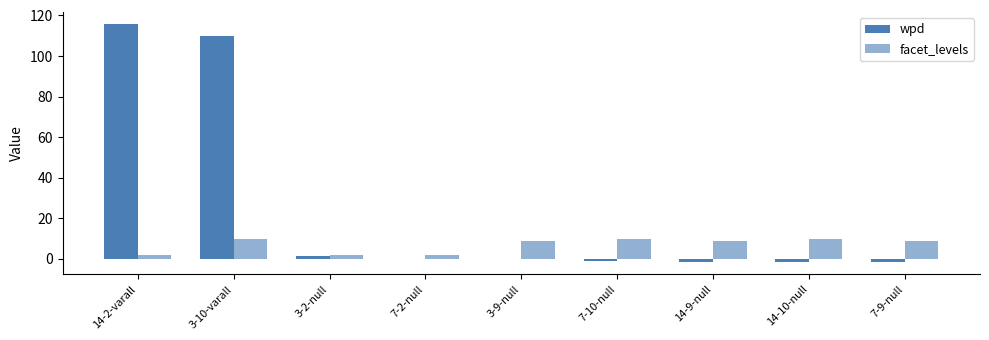

Are the bars horizontal?

No